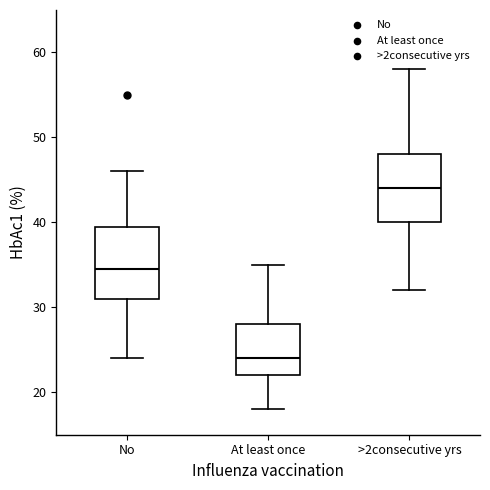

Which box's median line is the highest?

>2consecutive yrs